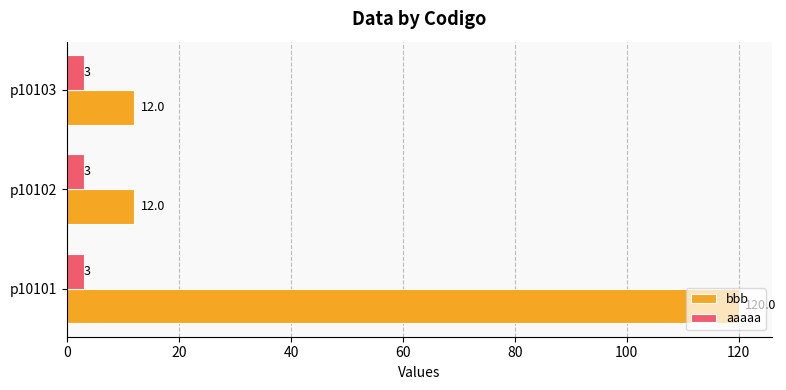

At p10103, list the series in order from smallest to largest.

aaaaa, bbb